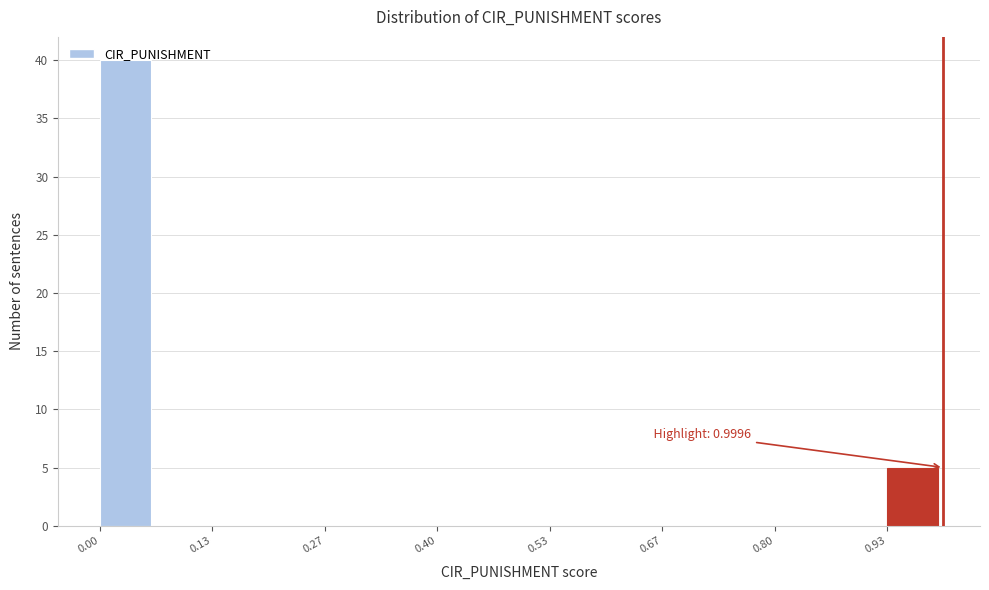

Around what value on the x-axis is the tallest bar? Give the approximate position of its centre, as read against the axis.

0.04